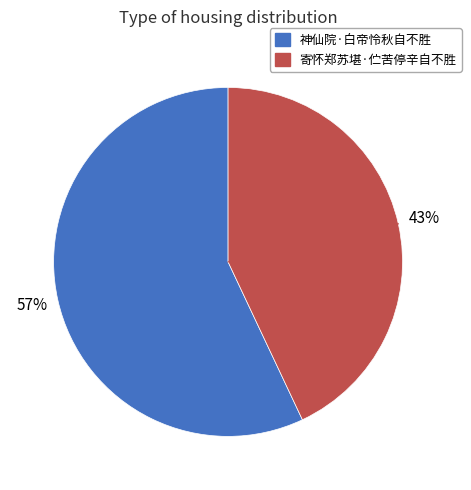

To the nearest percent, what is the difference between the 寄怀郑苏堪·伫苦停辛自不胜 and 神仙院·白帝怜秋自不胜 slice percentages?

14%